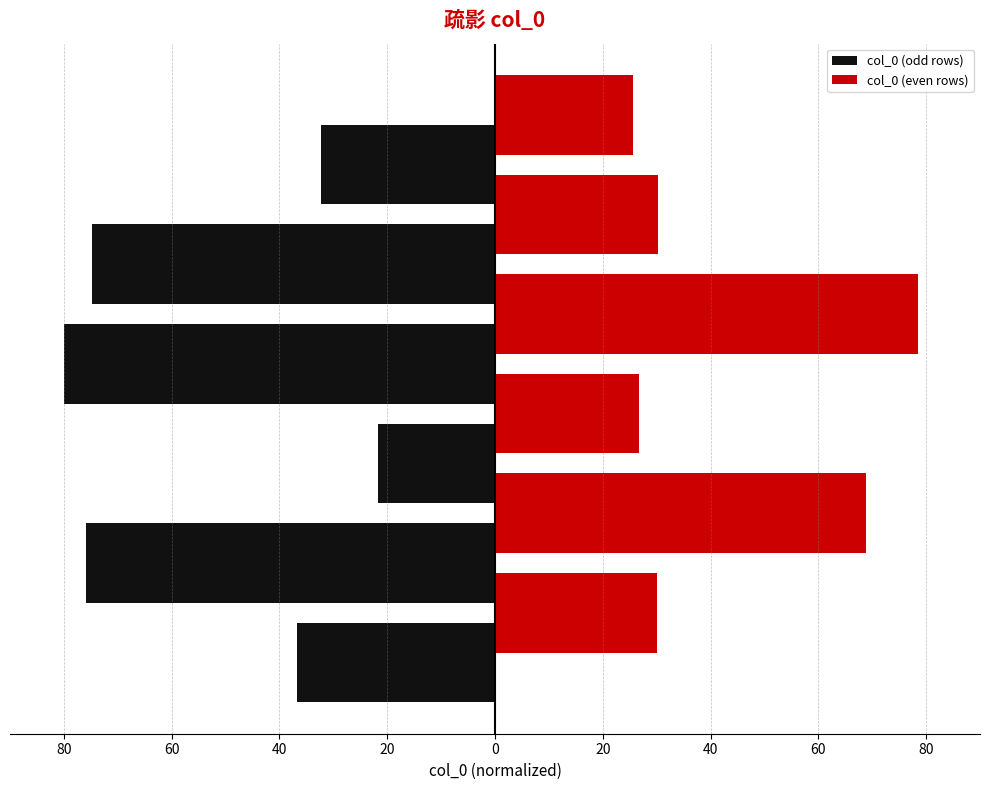

What are all the series names shown in the legend?

col_0 (odd rows), col_0 (even rows)